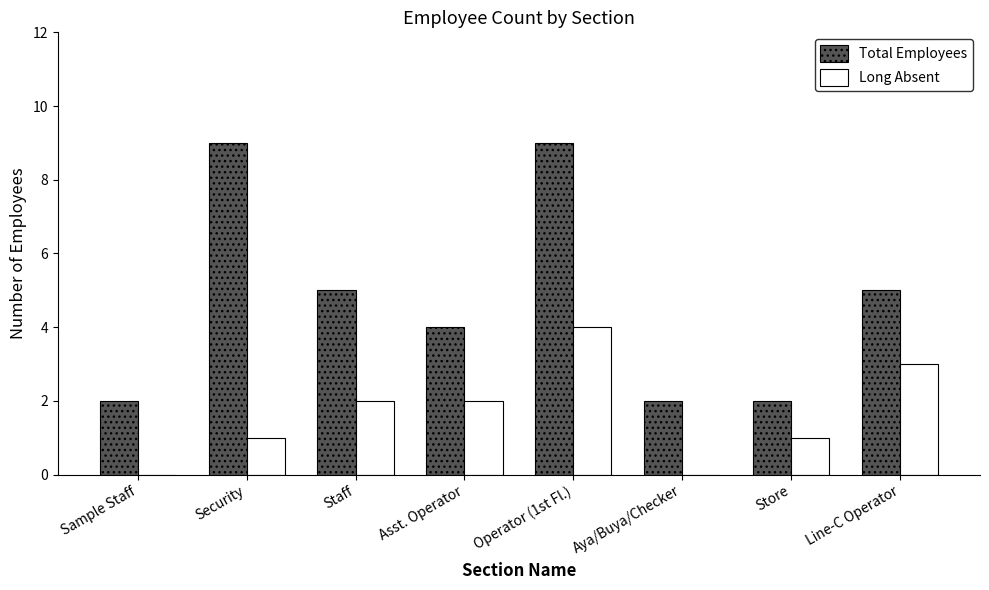

What is the sum of the Total Employees values at Sample Staff and Aya/Buya/Checker?

4